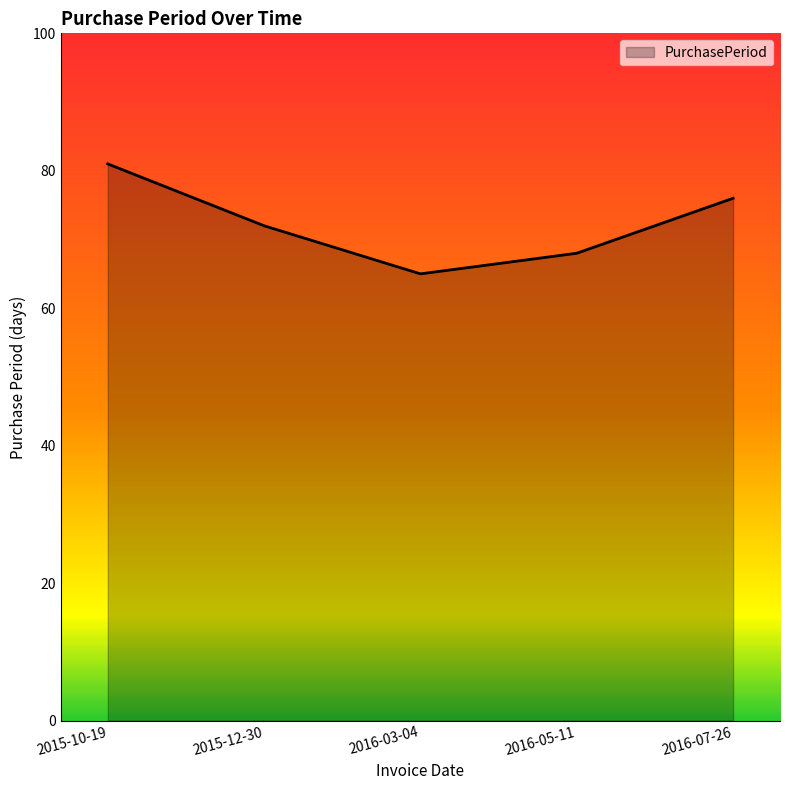

Rank the categories by value from highest to lowest.

2015-10-19, 2016-07-26, 2015-12-30, 2016-05-11, 2016-03-04